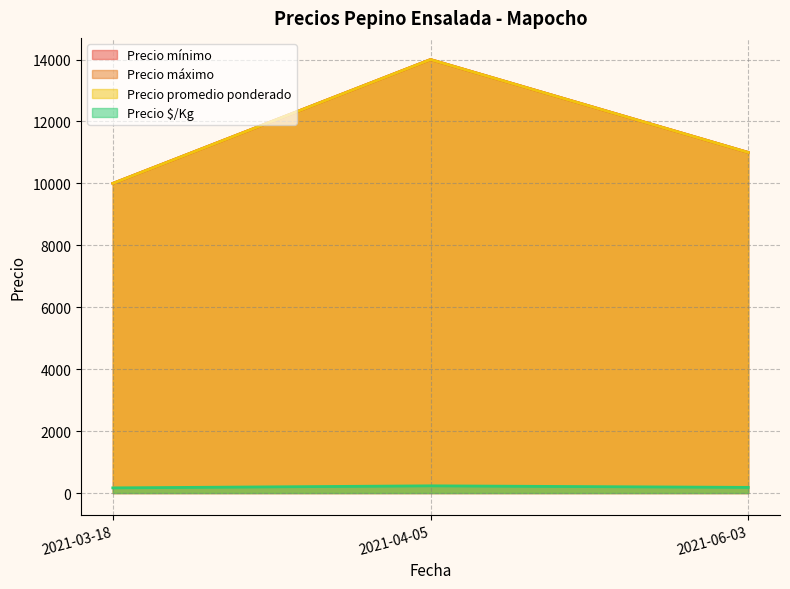

What is the highest value of the Precio $/Kg series?

233